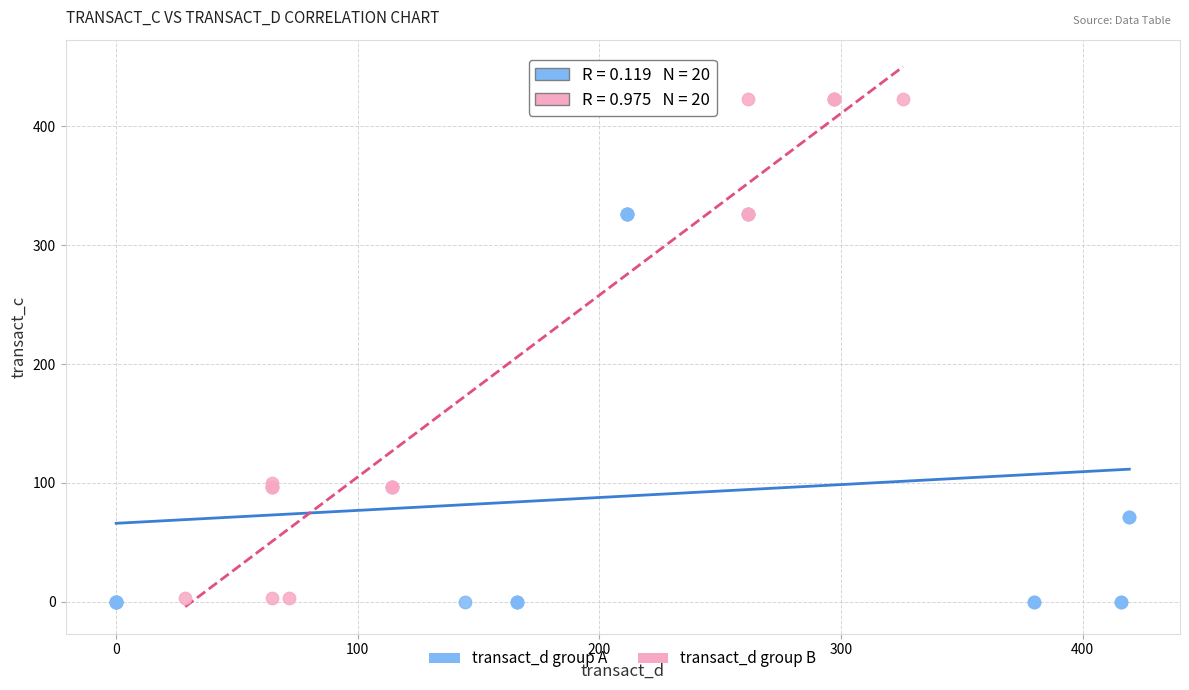

Which series has the widest spread of Y values?

transact_d group B